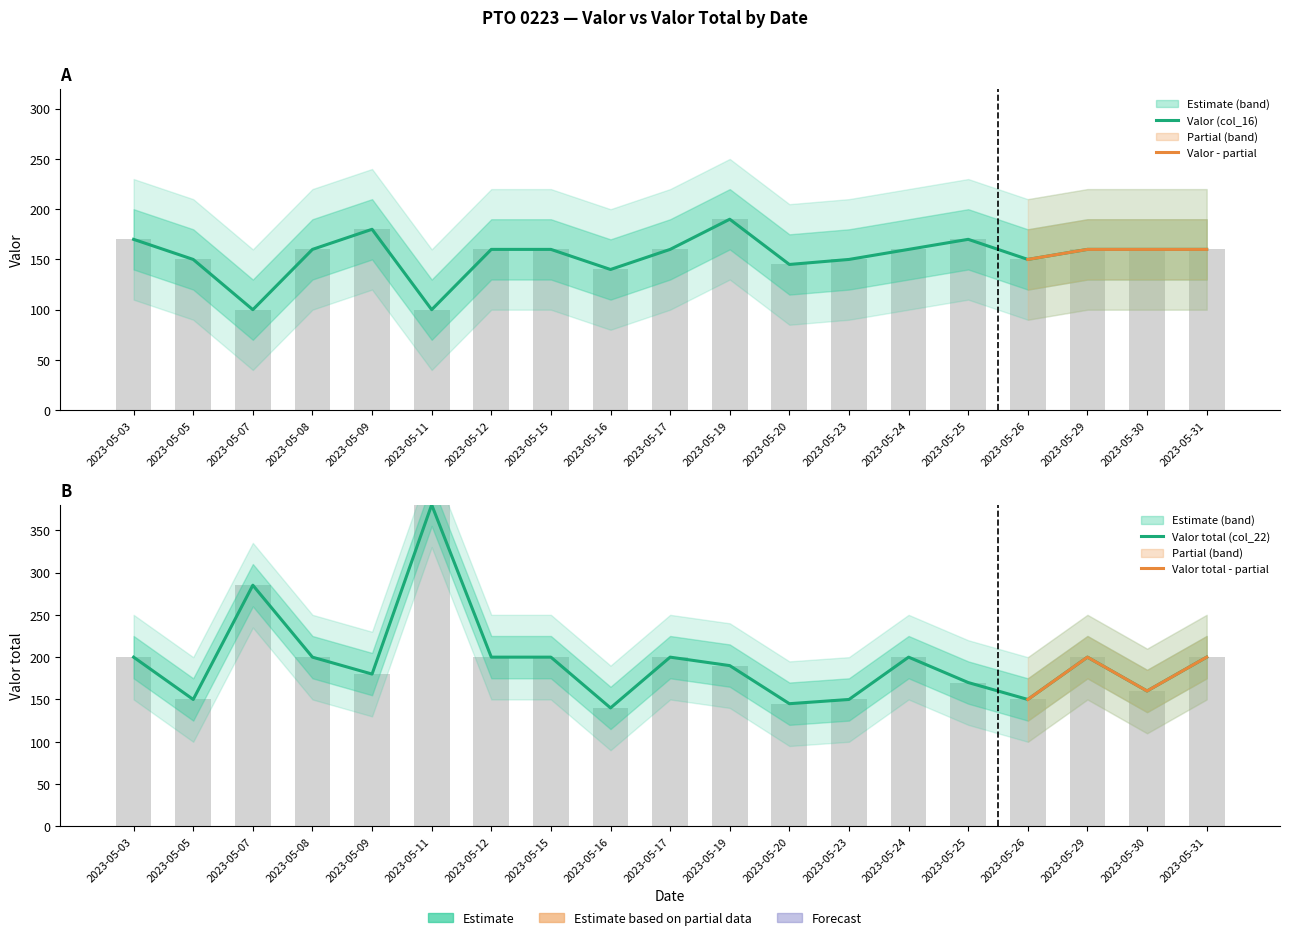

How many values in the Valor total (col_22) series exceed 200?

2